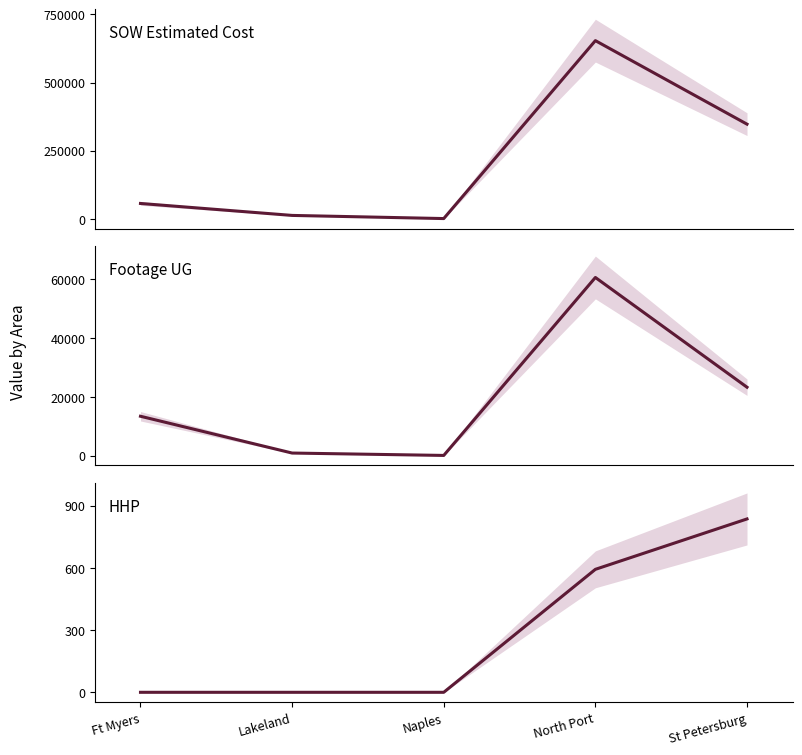

The Footage UG series shows 23297.0 at St Petersburg. True or false?

True